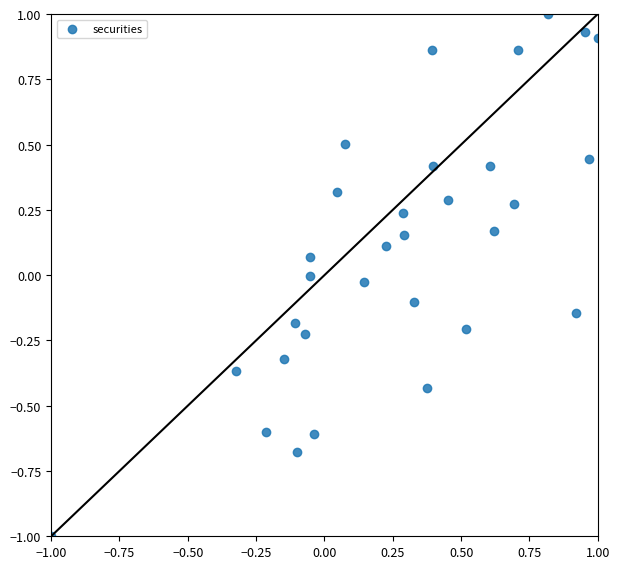

What is the range of Y values (max minus min)?

2.0